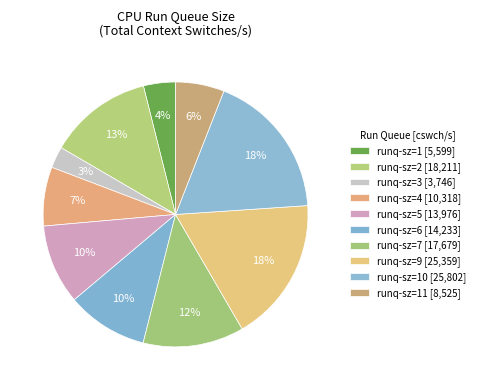

How many slices are in this pie chart?

10